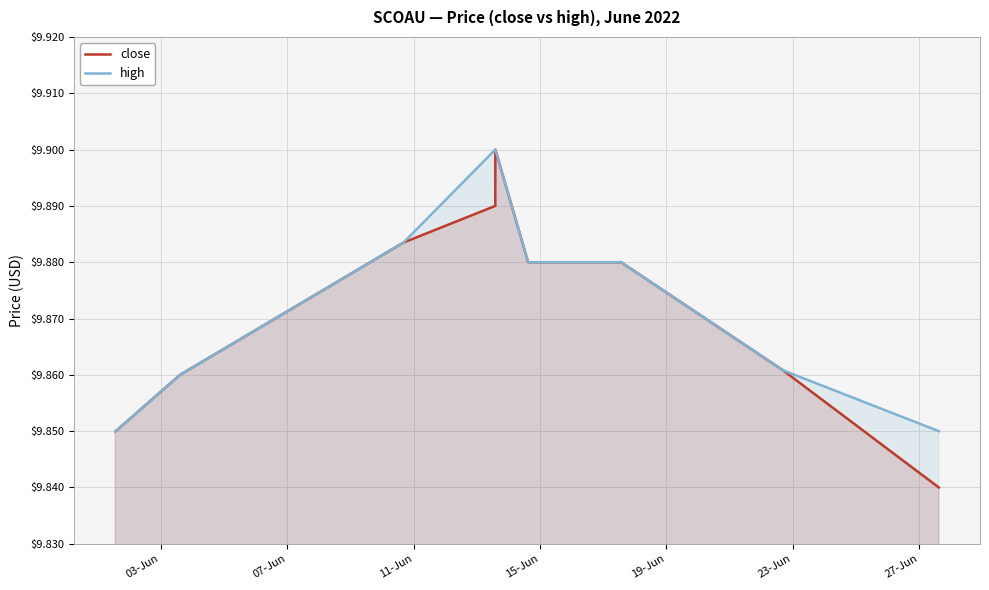

At how many categories does at least one series exceed 9?

14